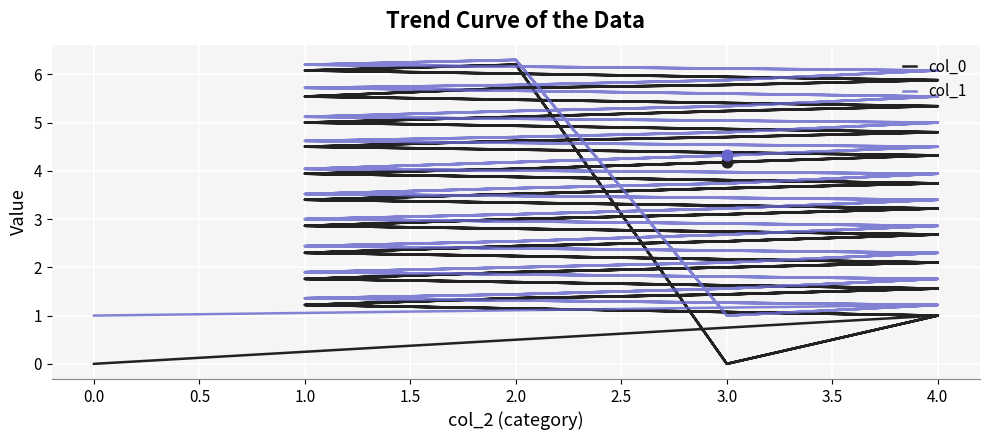

What is the total value across all series at 3?

3.0